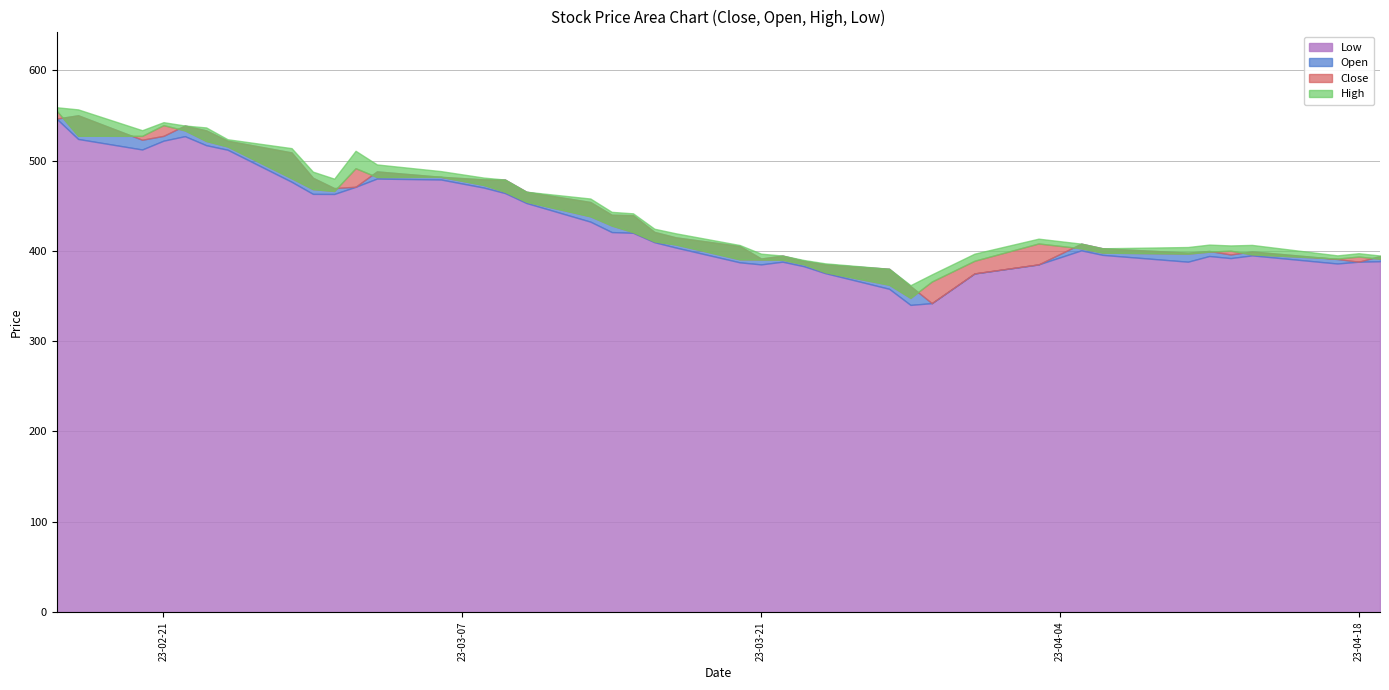

How many data points in Open are above 421?

19